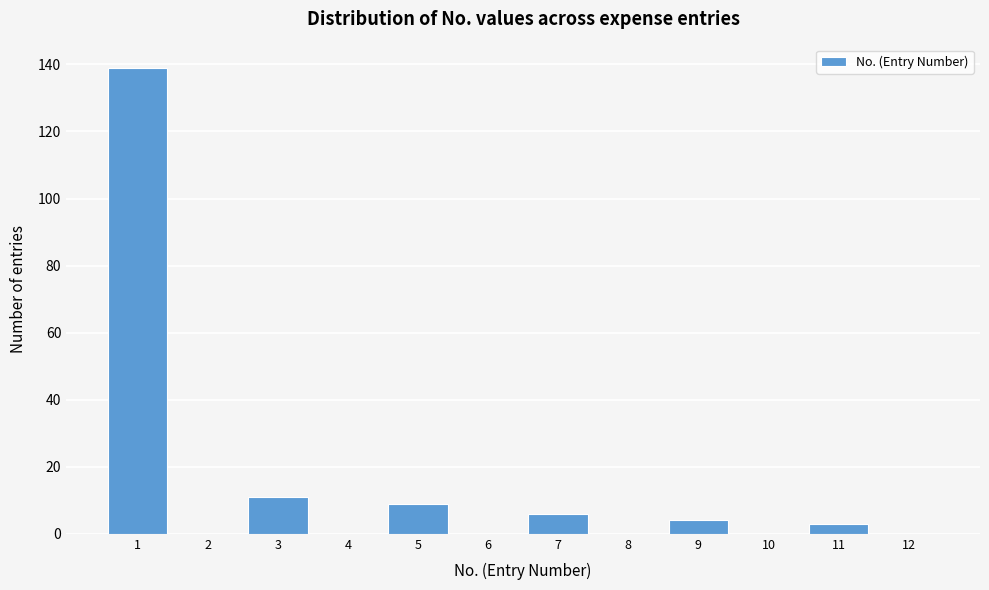

Reading left to right, list every bar in this chart as the range it spans on the x-axis followed by its height. The values are not printed on the chart, so give them approximately, as read against the axis.

0.5 to 1.5: 140
1.5 to 2.5: 0
2.5 to 3.5: 12
3.5 to 4.5: 0
4.5 to 5.5: 10
5.5 to 6.5: 0
6.5 to 7.5: 6
7.5 to 8.5: 0
8.5 to 9.5: 4
9.5 to 10.5: 0
10.5 to 11.5: 4
11.5 to 12.5: 0